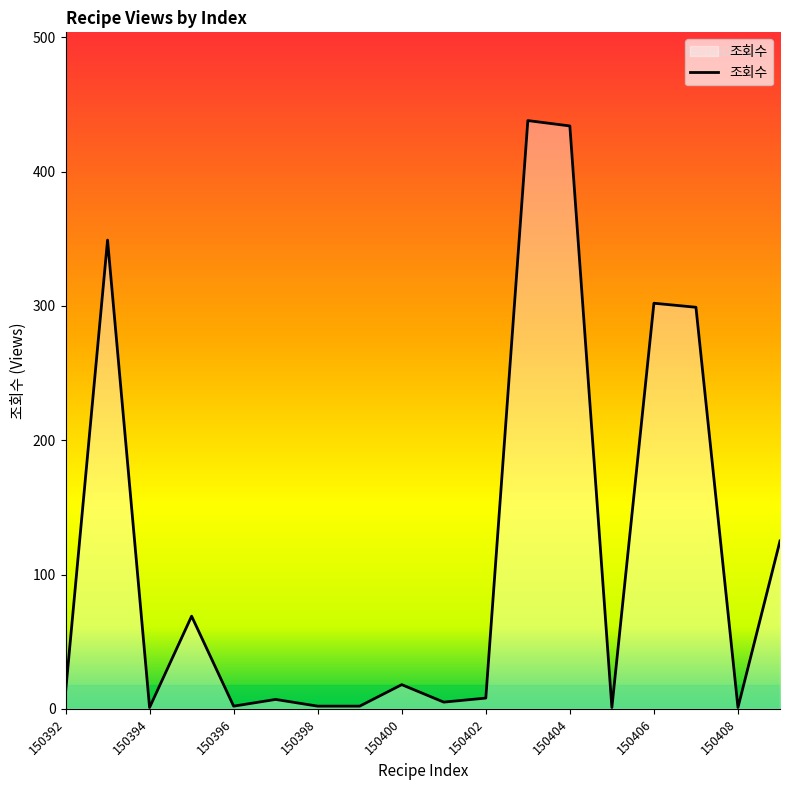

Approximately how many times larger is the value at 150399 compared to 150402?

0.2